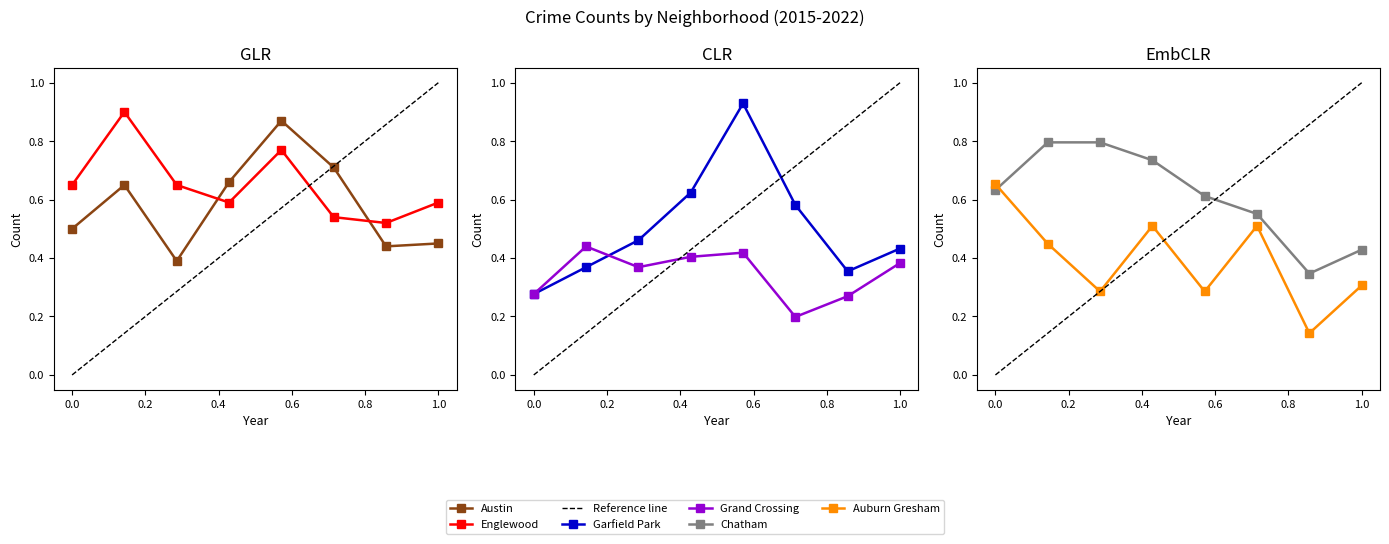

What is the maximum value for Garfield Park?

0.9